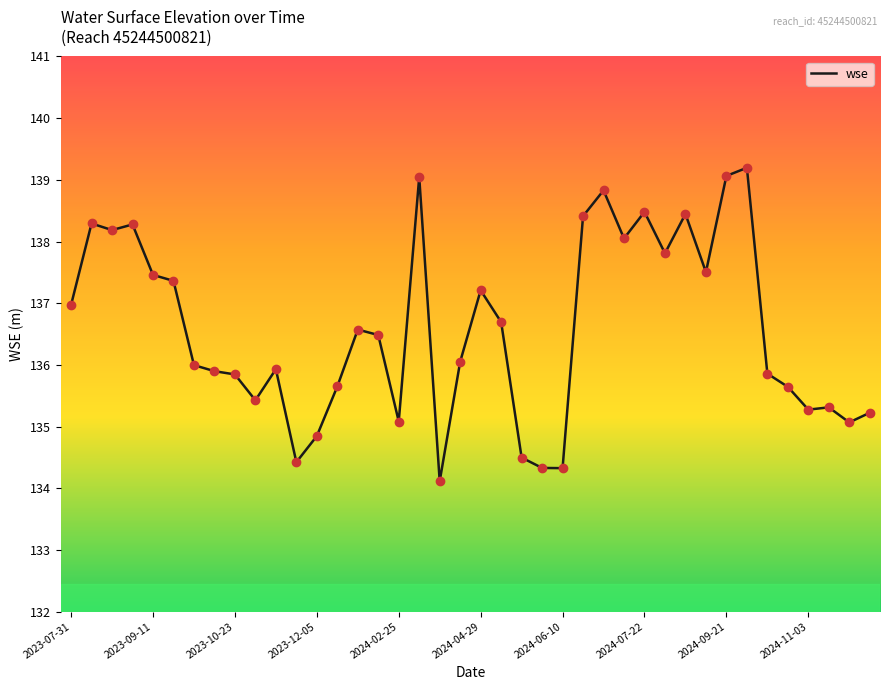

What is the minimum value shown in the chart?

134.1